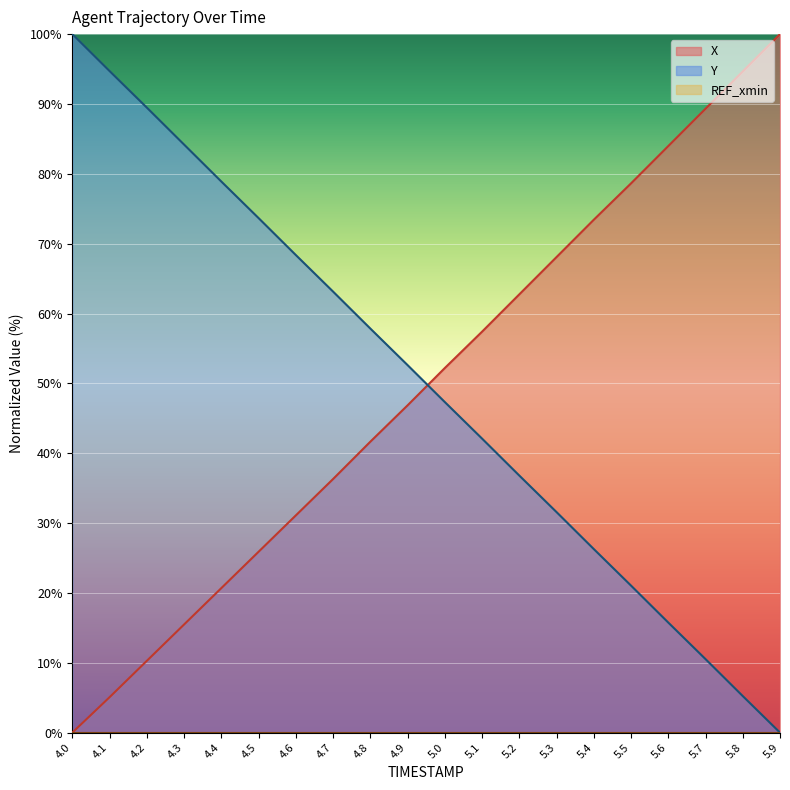

What position from the left is 4.6?

7